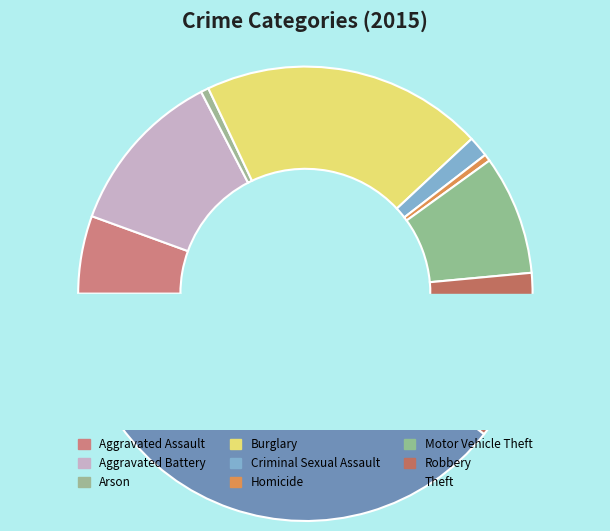

How many slices are in this pie chart?

9